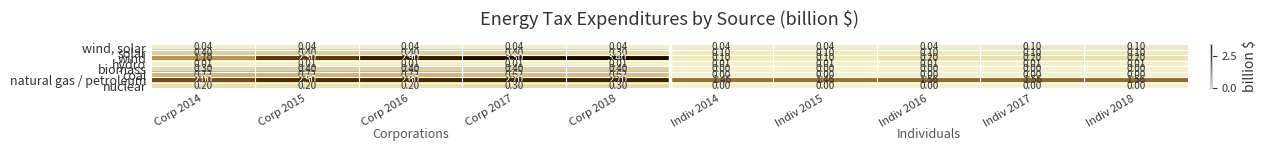

Rank the series at Corp 2014 from lowest to highest value.

hydro, wind, solar, nuclear, biomass, solar, coal, wind, natural gas / petroleum